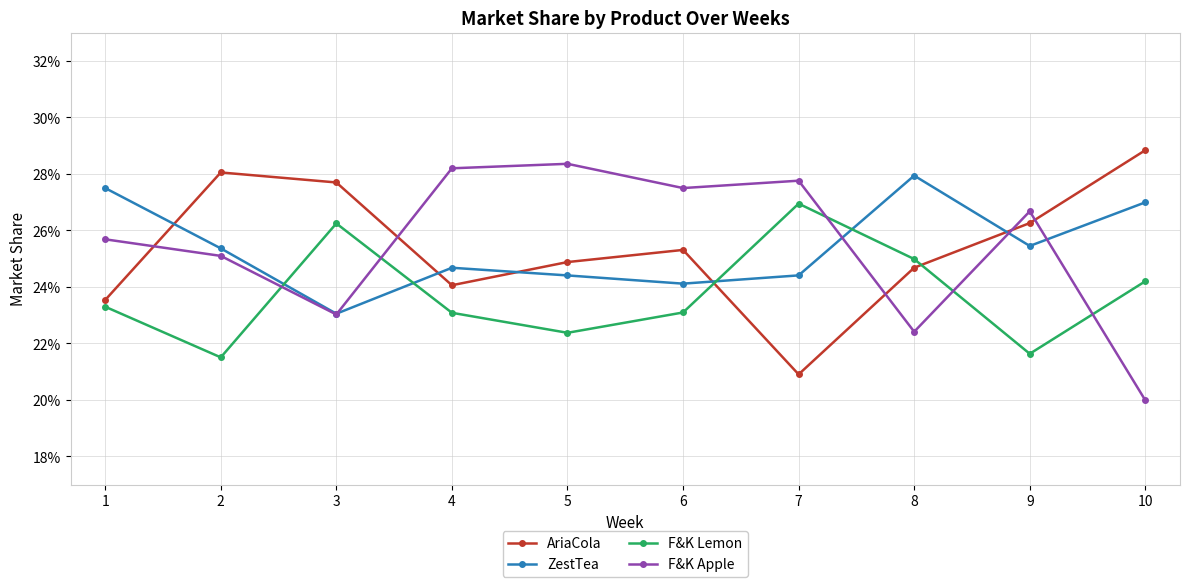

Between 5 and 7, which series saw the biggest shift?

F&K Lemon